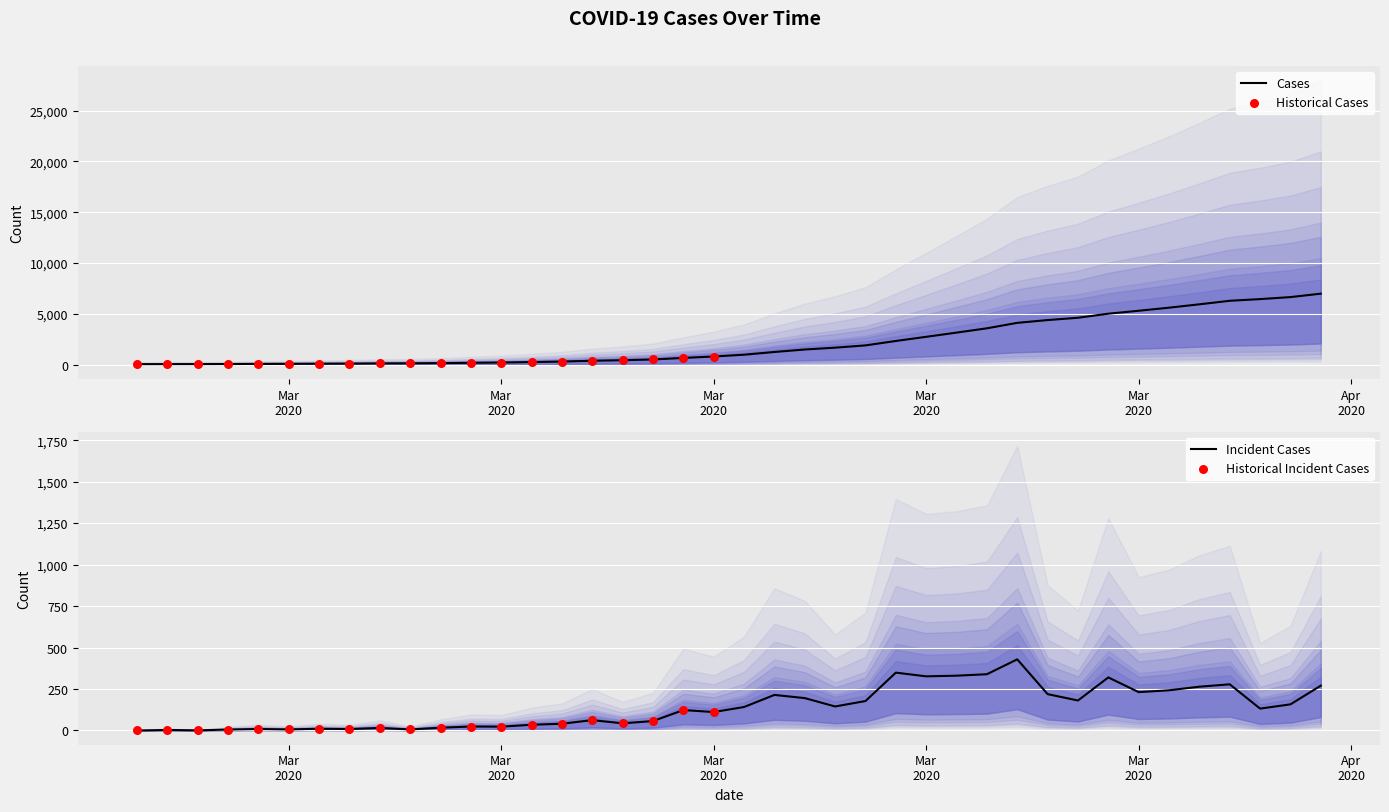

Between 2020-03-14 and 2020-03-02, which is larger?

2020-03-14